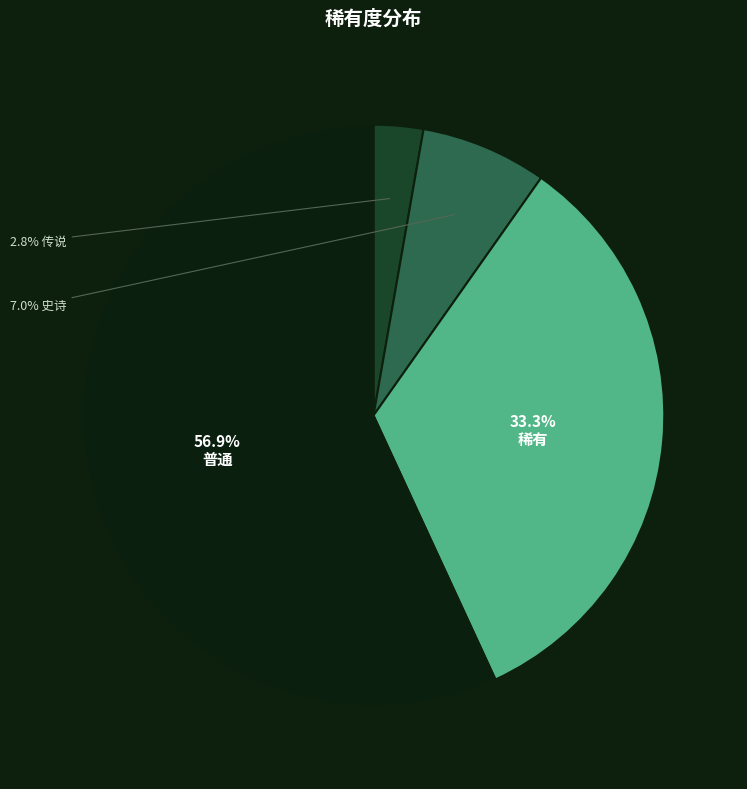

Is there a majority slice in this chart?

Yes